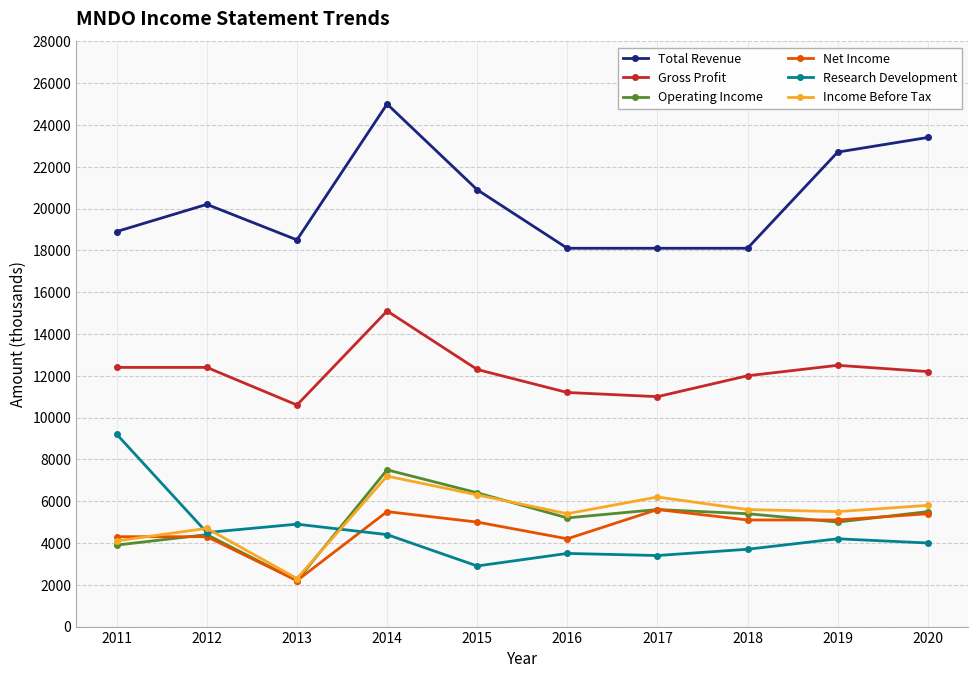

How many interior local peaks does the Income Before Tax series have?

3